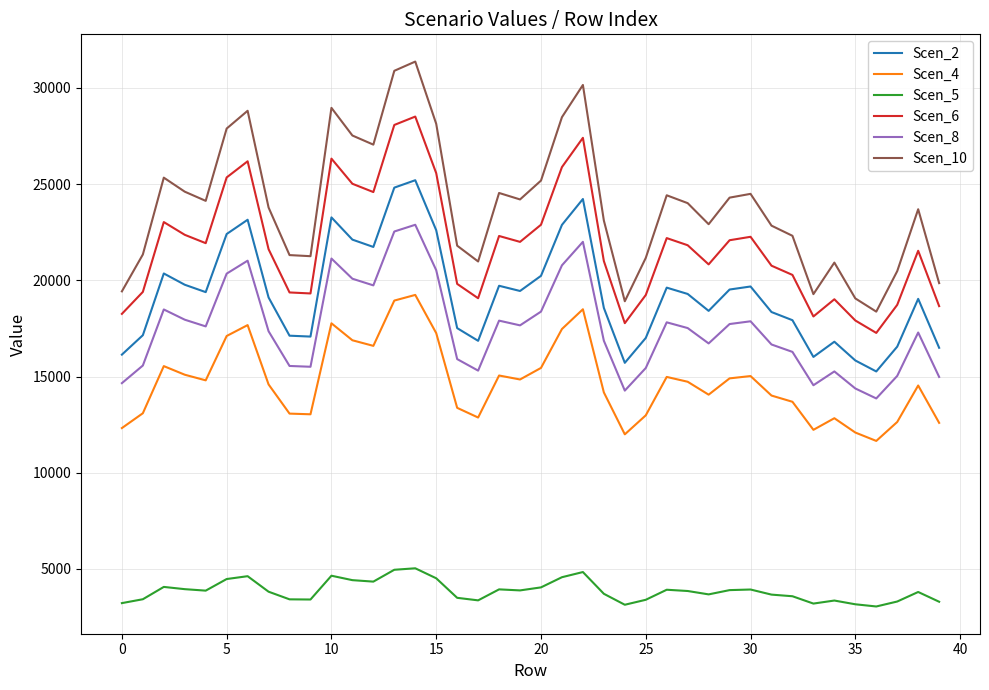

List the series in order of their peak value, highest first.

Scen_10, Scen_6, Scen_2, Scen_8, Scen_4, Scen_5